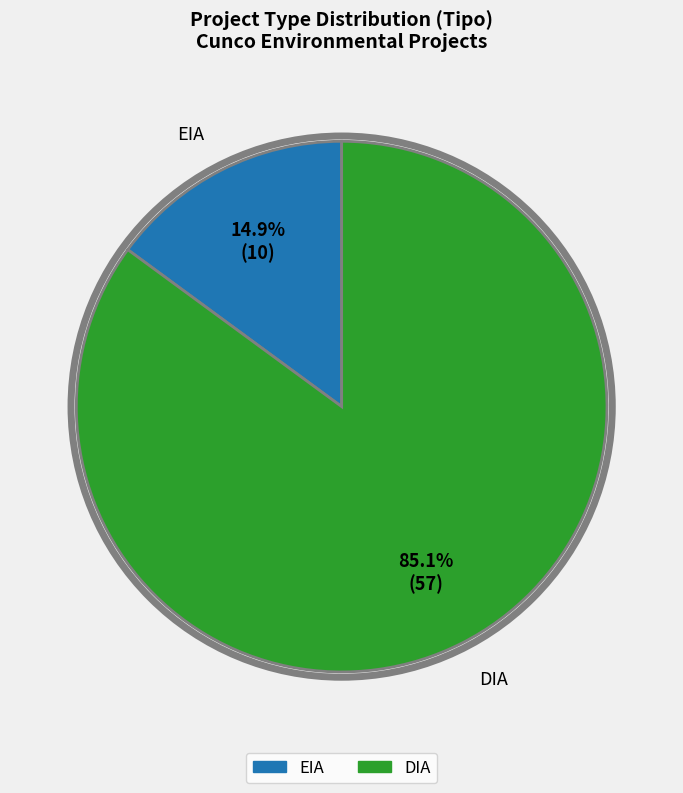

Between DIA and EIA, which is larger?

DIA